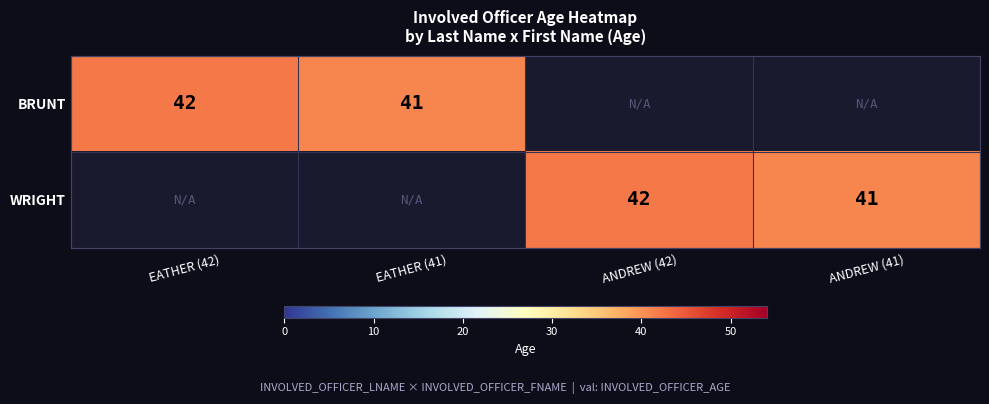

The value of WRIGHT at ANDREW (41) is 12. True or false?

False